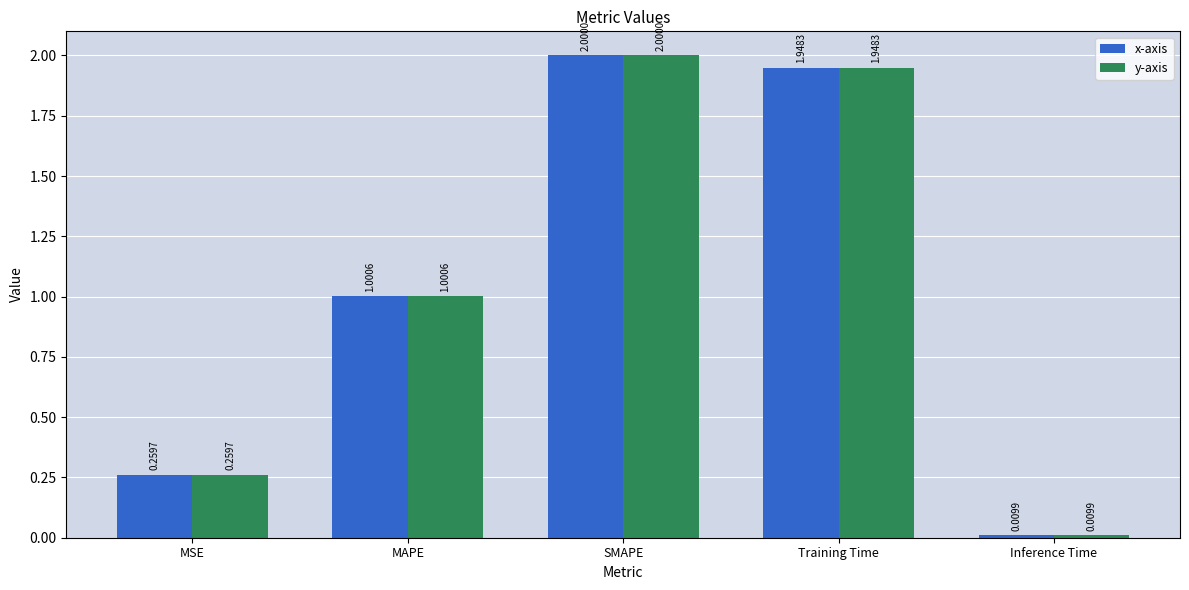

How many values in the x-axis series exceed 1?

3